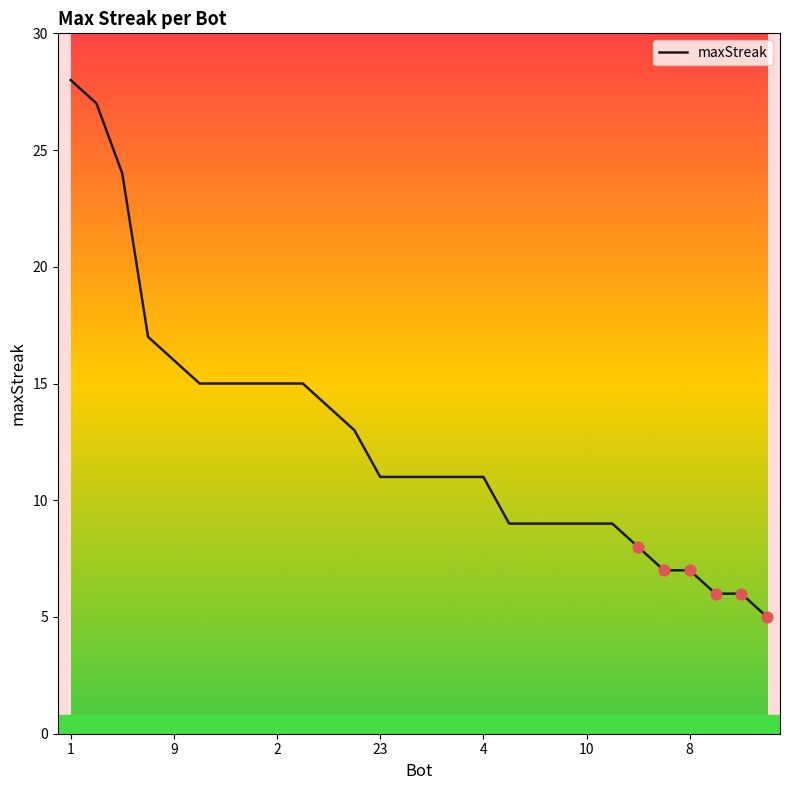

What is the greatest value displayed?

28